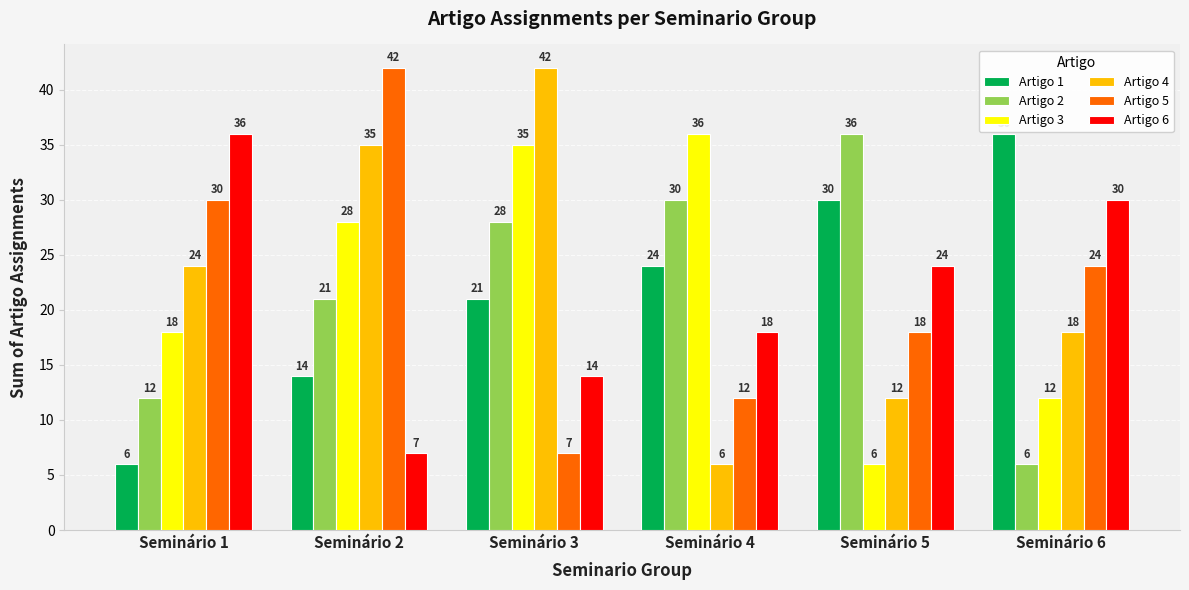

What is the maximum value shown in the chart?

42